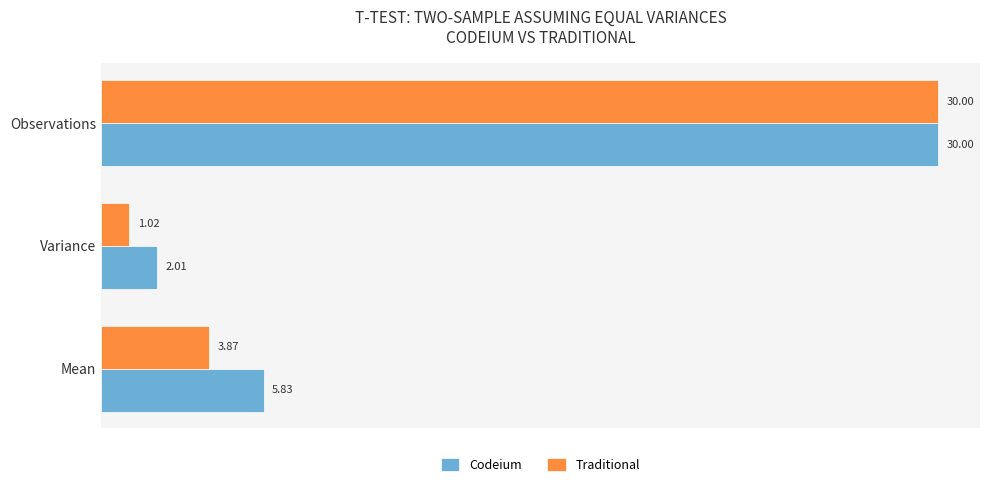

At which label does Traditional reach its peak?

Observations